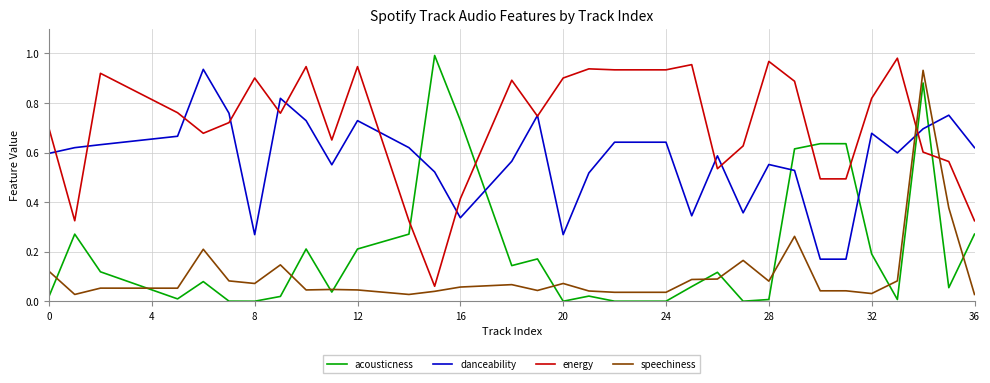

Which series has the largest total across all categories?

energy